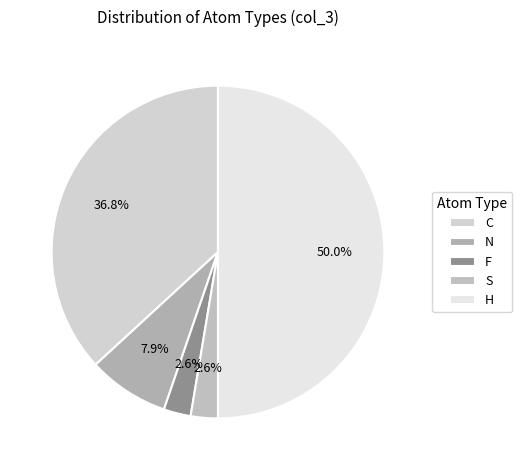

Which has a higher value, H or C?

H